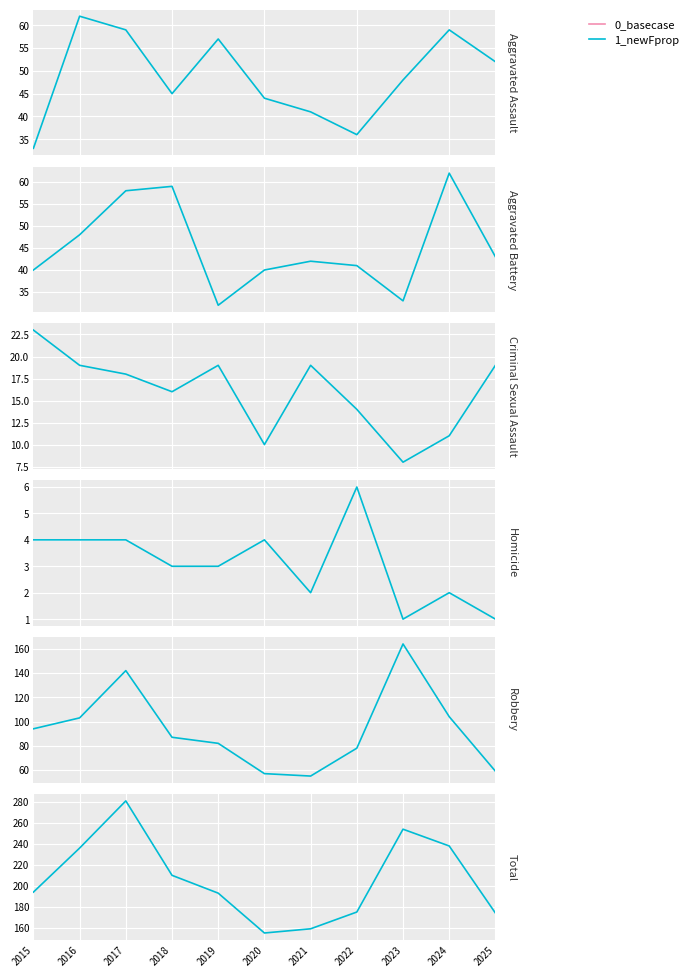

How many data points in Robbery are less than 87?

5